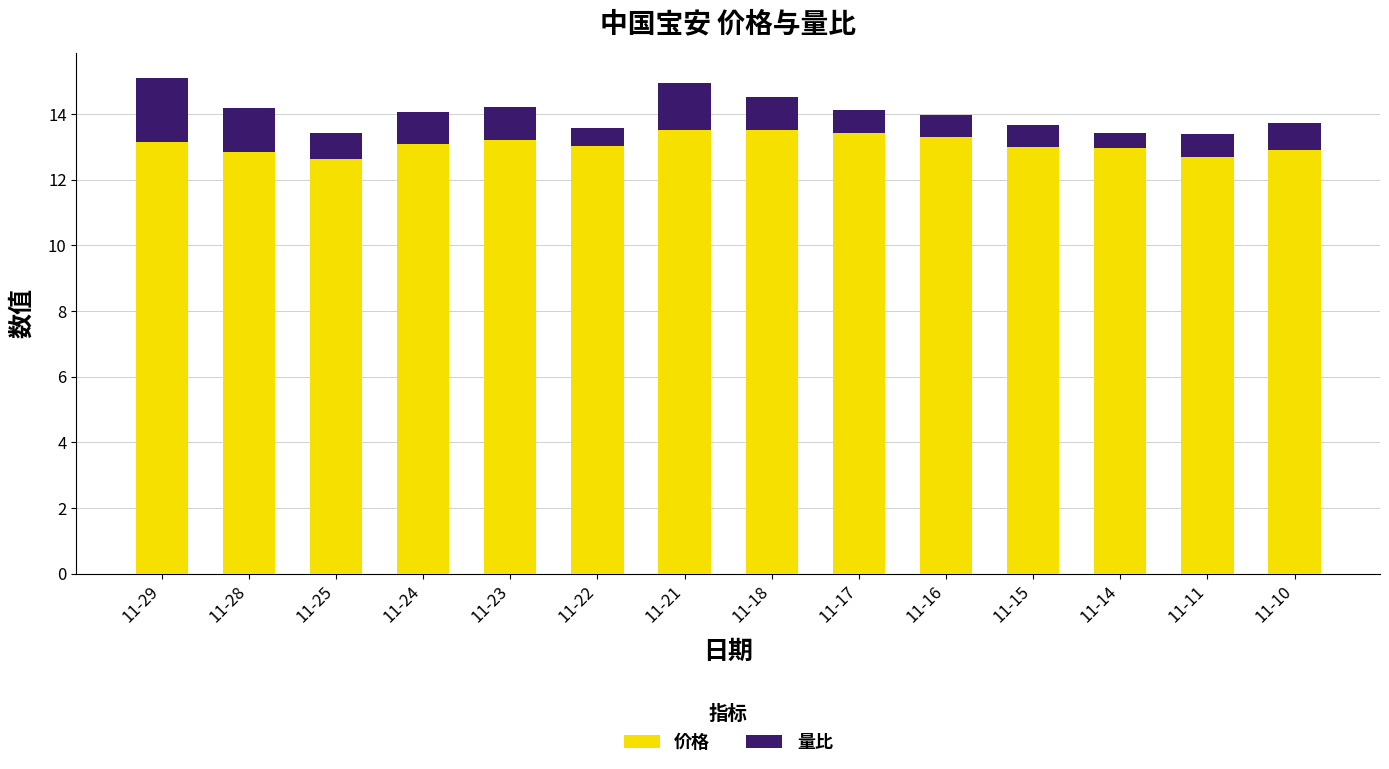

What is the sum of the 价格 values at 11-28 and 11-18?

26.4